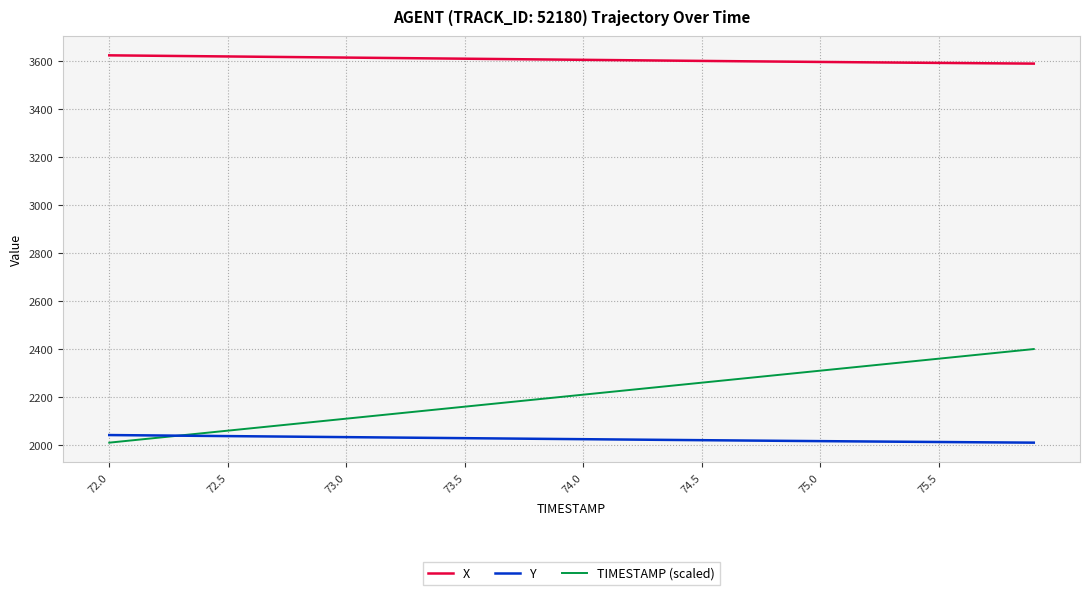

True or false: TIMESTAMP (scaled) and X cross at least once.

False